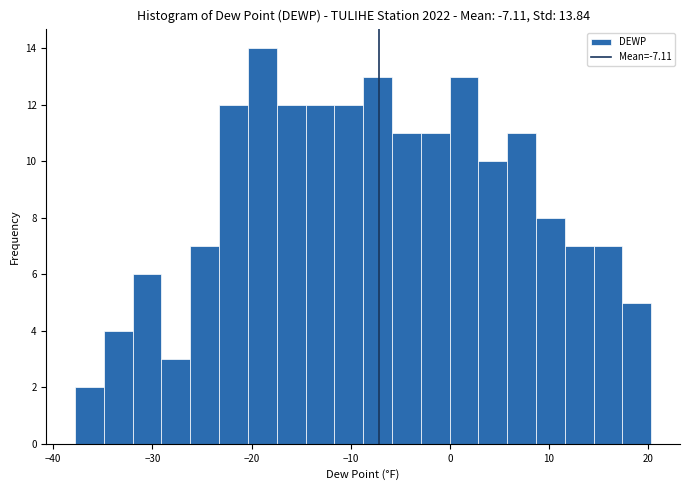

Read against the x-axis, roughly where is the centre of the tallest bar?

-19